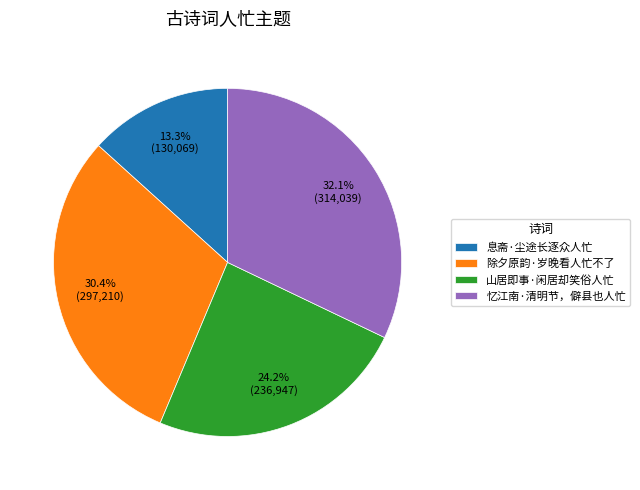

To the nearest percent, what is the combined percentage of 忆江南·清明节，僻县也人忙 and 除夕原韵·岁晚看人忙不了?

62%